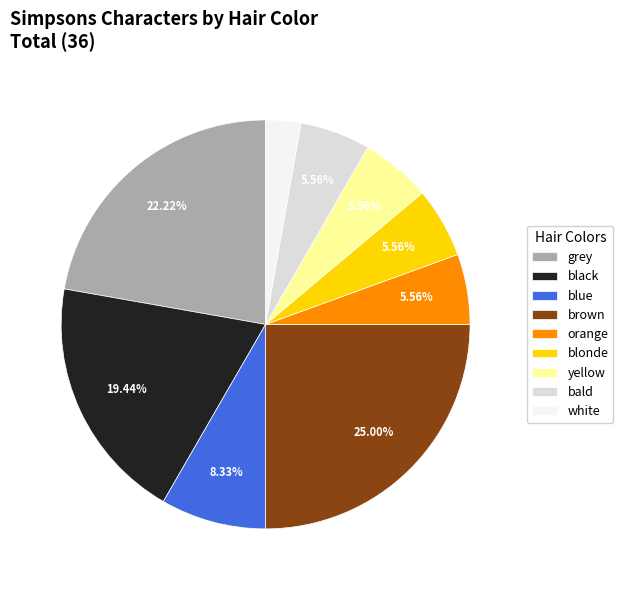

To the nearest percent, what is the average slice percentage?

11%